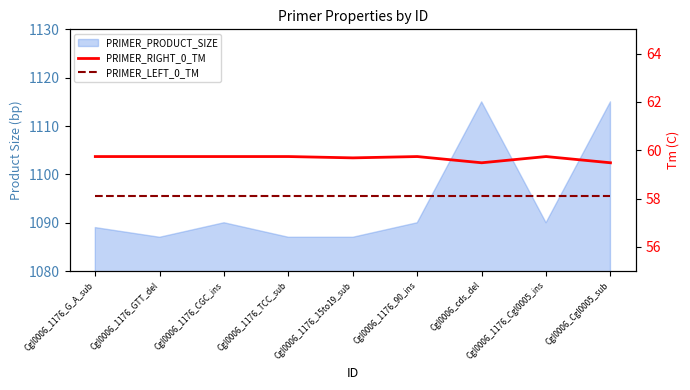

Where is PRIMER_RIGHT_0_TM nearest to the value 59?

Cgl0006_cds_del